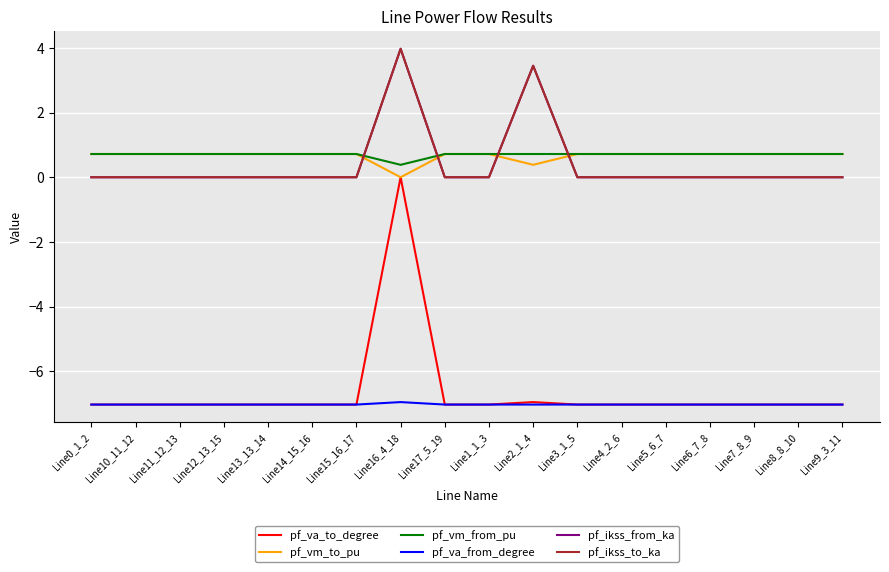

What is the sum of all pf_va_from_degree values?

-126.5